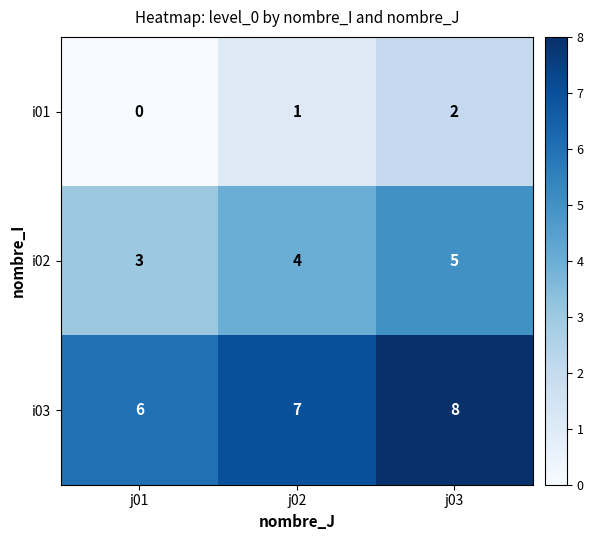

Rank the series by their average value, from highest to lowest.

i03, i02, i01